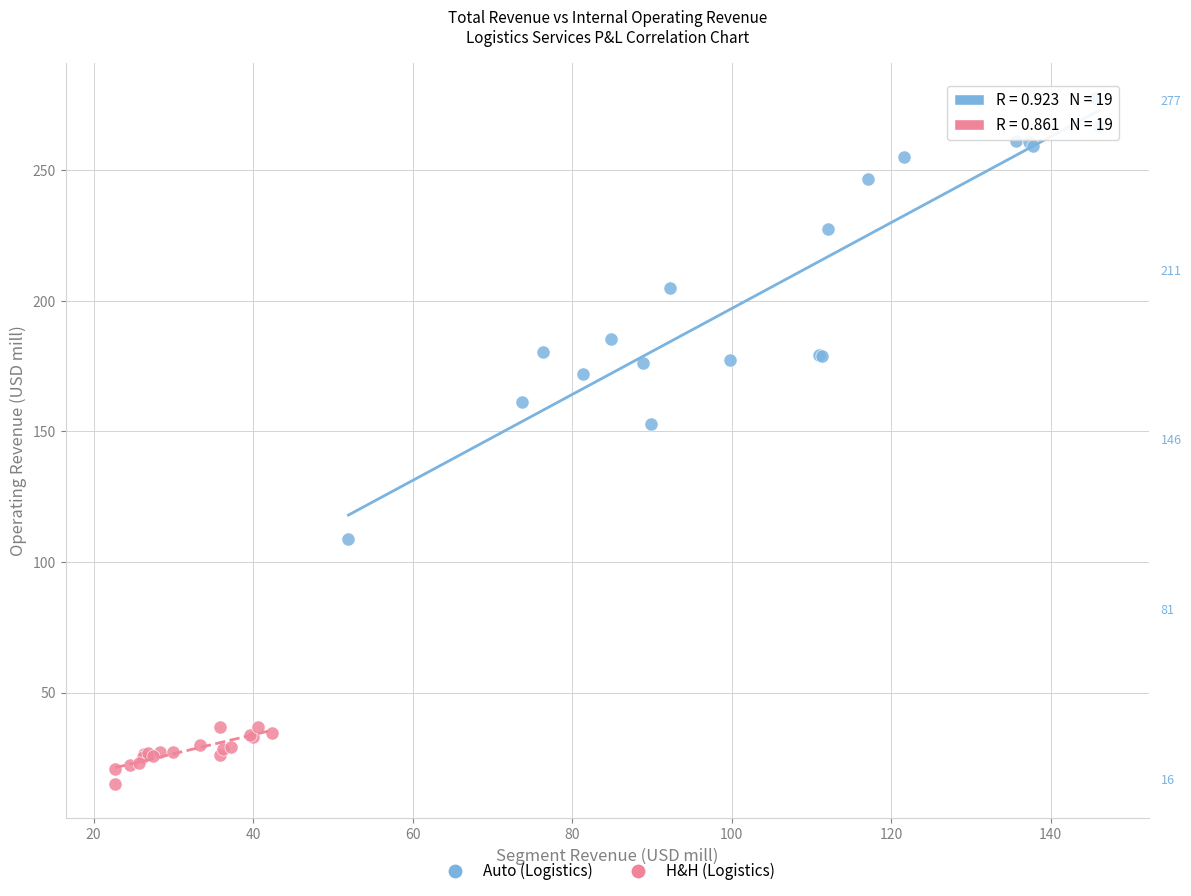

Which series reaches the minimum Y coordinate?

H&H (Logistics)